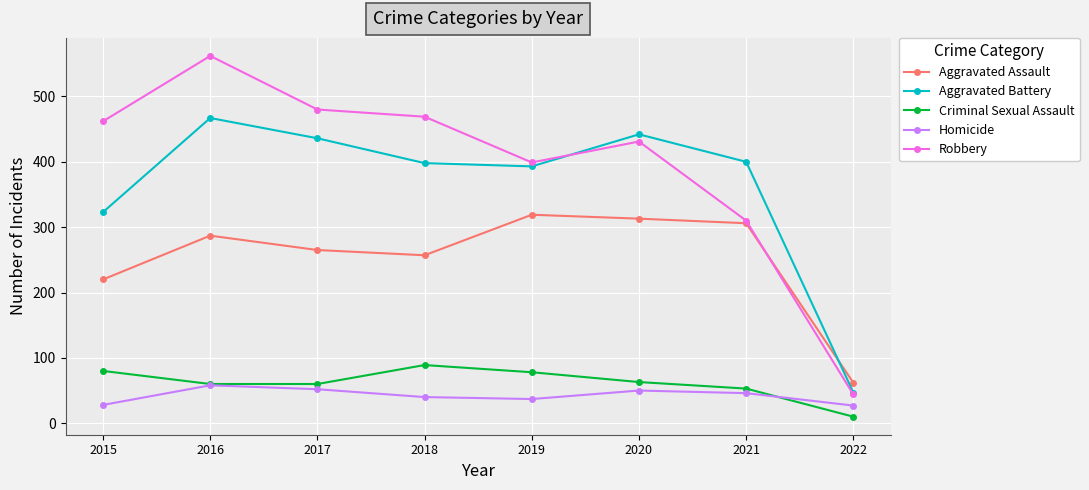

Between 2017 and 2022, which series saw the biggest shift?

Robbery